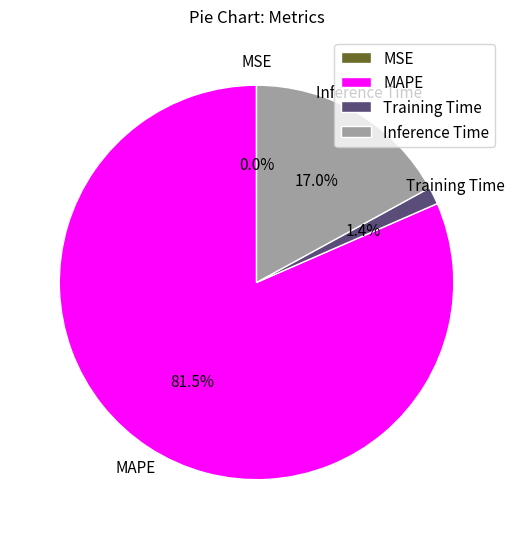

Which has a higher value, Training Time or MAPE?

MAPE